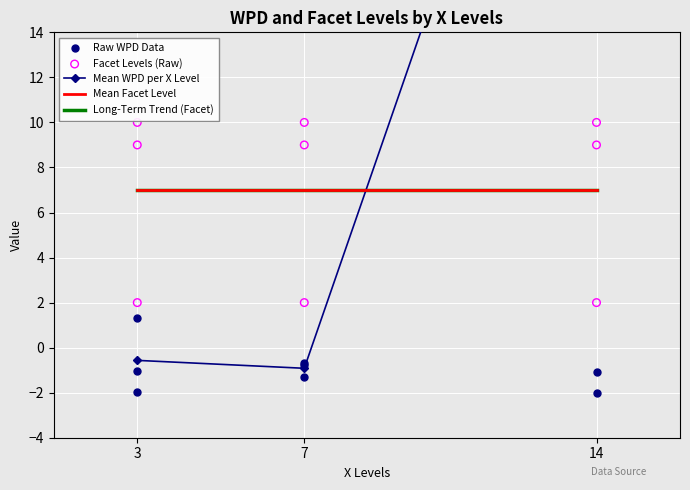

At which category is the sum across all series the highest?

14